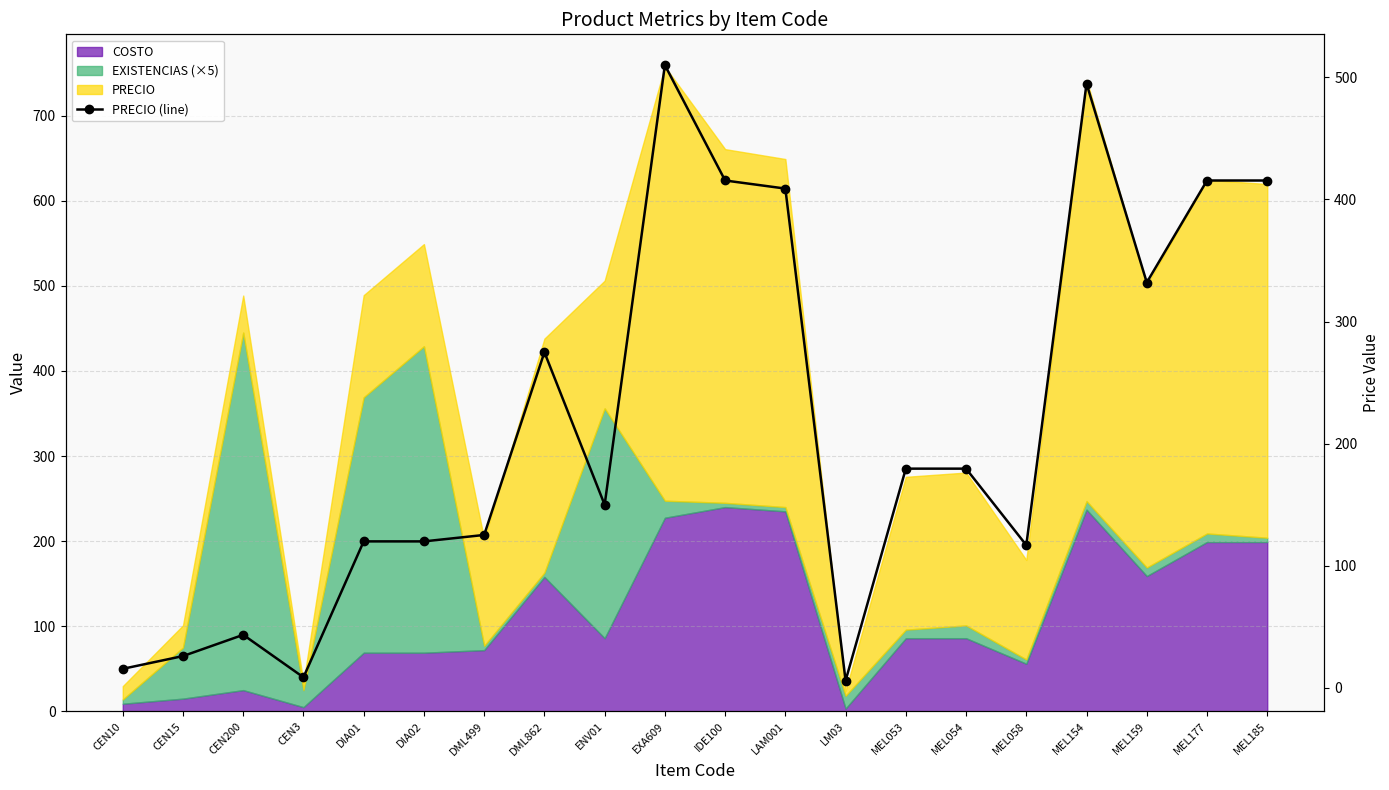

The chart shows a value of 62.9 at CEN200. True or false?

False